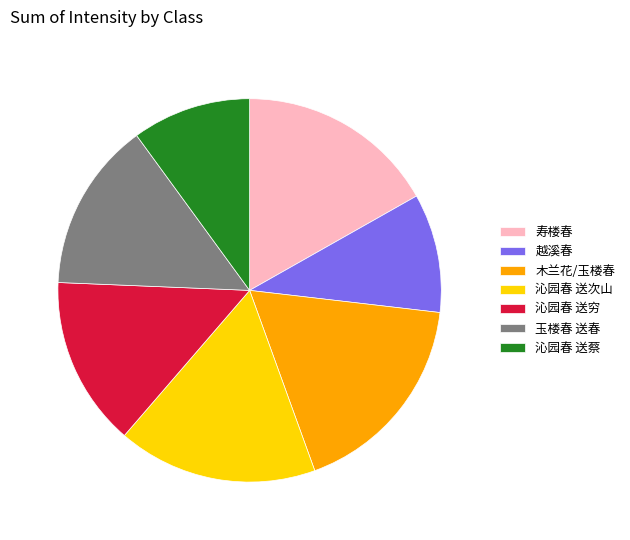

What is the ratio of the value at 玉楼春 送春 to the value at 寿楼春?

0.9